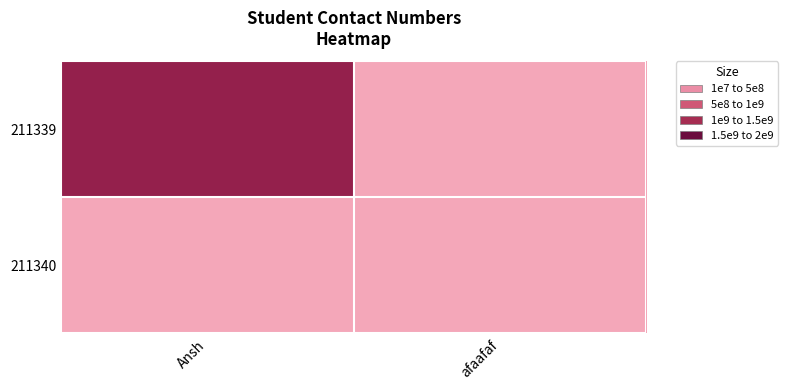

Which category has the highest value in the 211339 series?

Ansh